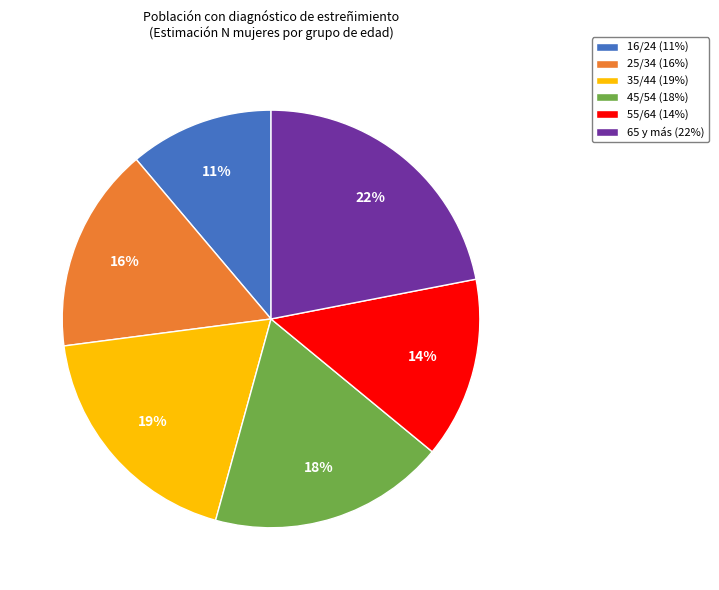

What is the ratio of the value at 35/44 to the value at 16/24?

1.7